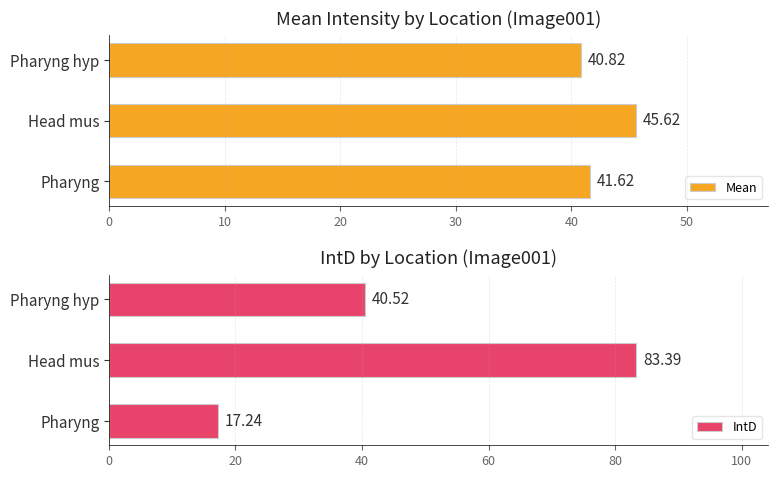

How many bars are there in total?

6